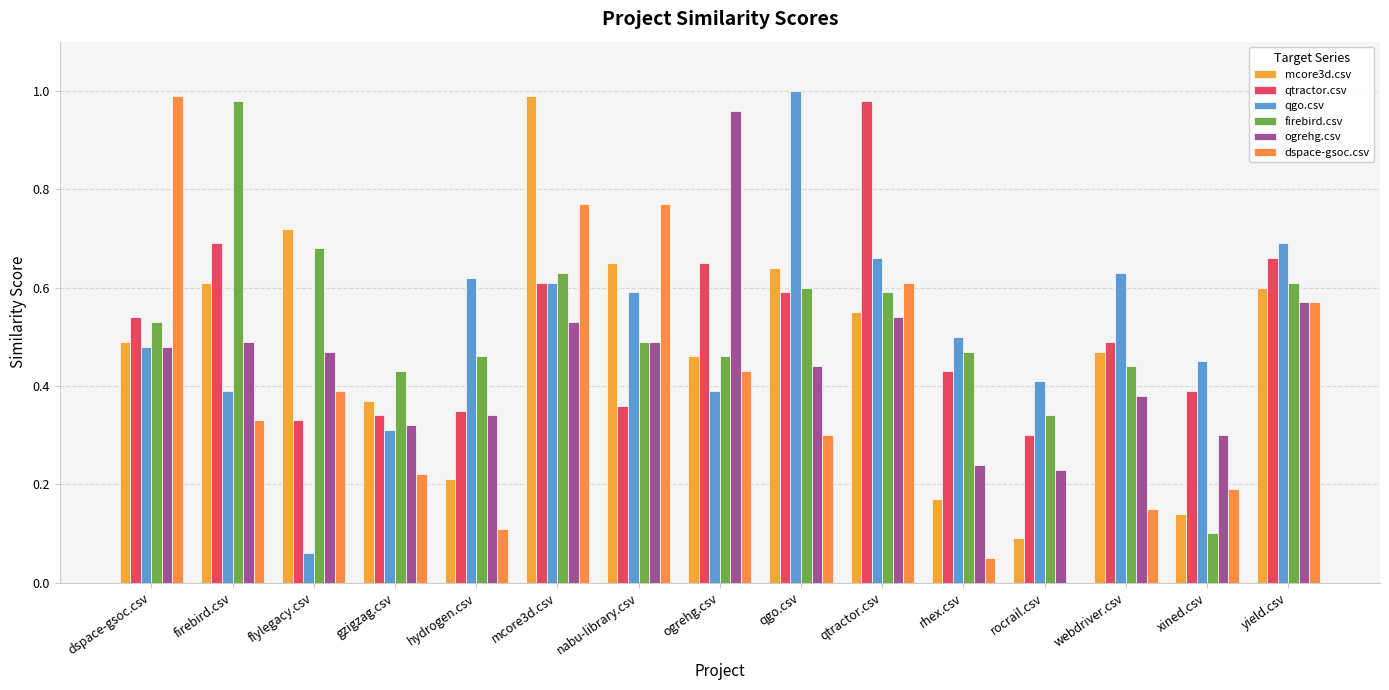

Between dspace-gsoc.csv and rhex.csv, which series saw the biggest shift?

dspace-gsoc.csv